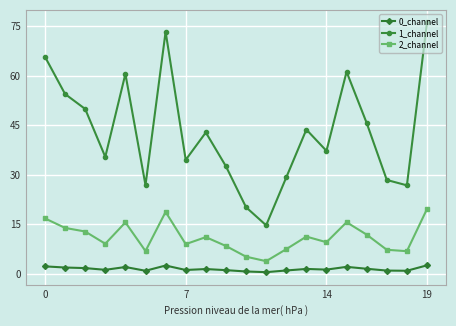

True or false: 1_channel and 0_channel intersect in this chart.

False